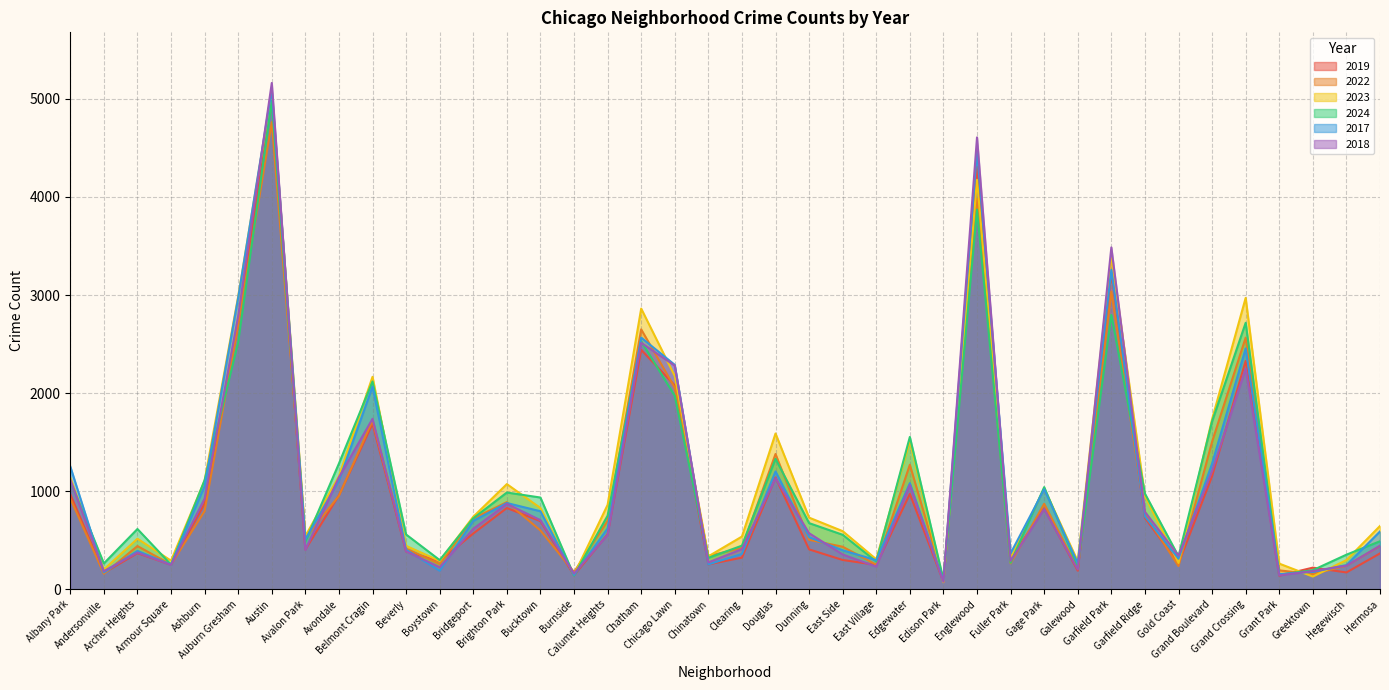

How many data points in 2023 are above 739?

19